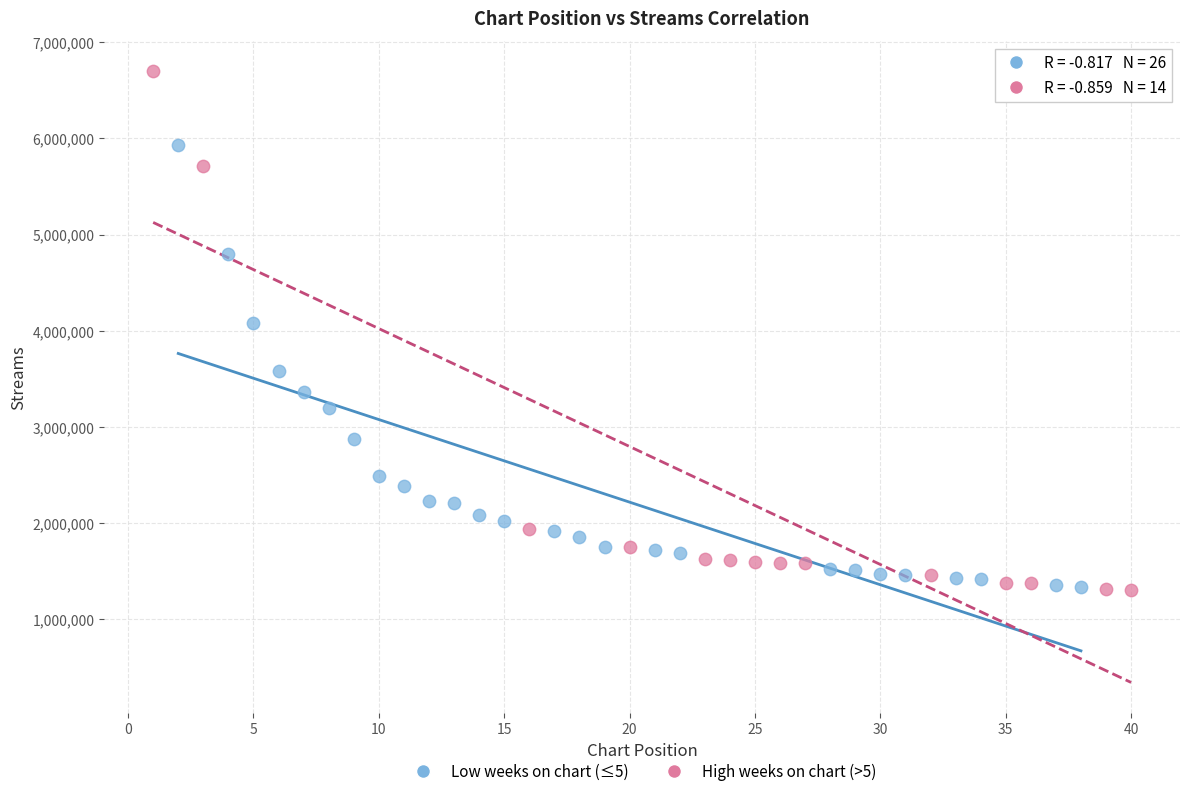

Which series has the widest spread of Y values?

High weeks on chart (>5)